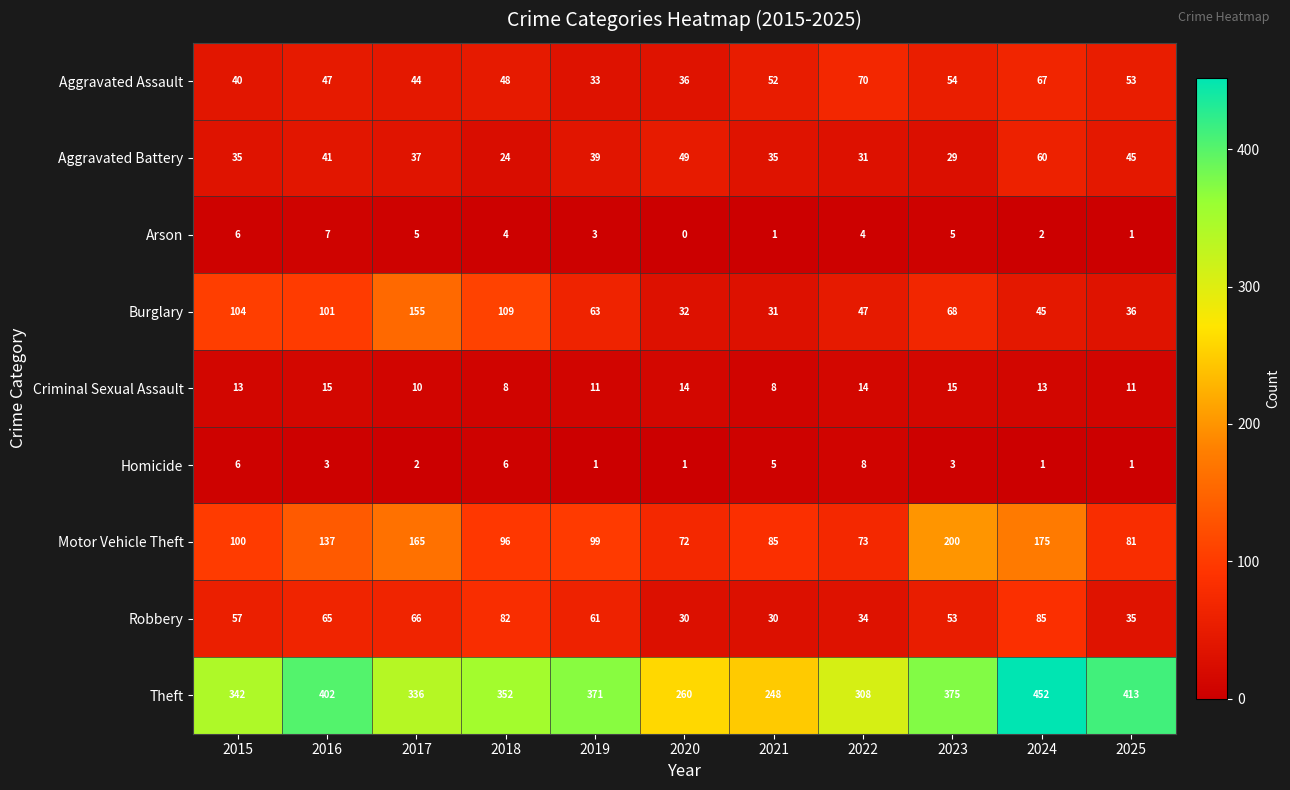

Rank the series at 2018 from highest to lowest value.

Theft, Burglary, Motor Vehicle Theft, Robbery, Aggravated Assault, Aggravated Battery, Criminal Sexual Assault, Homicide, Arson